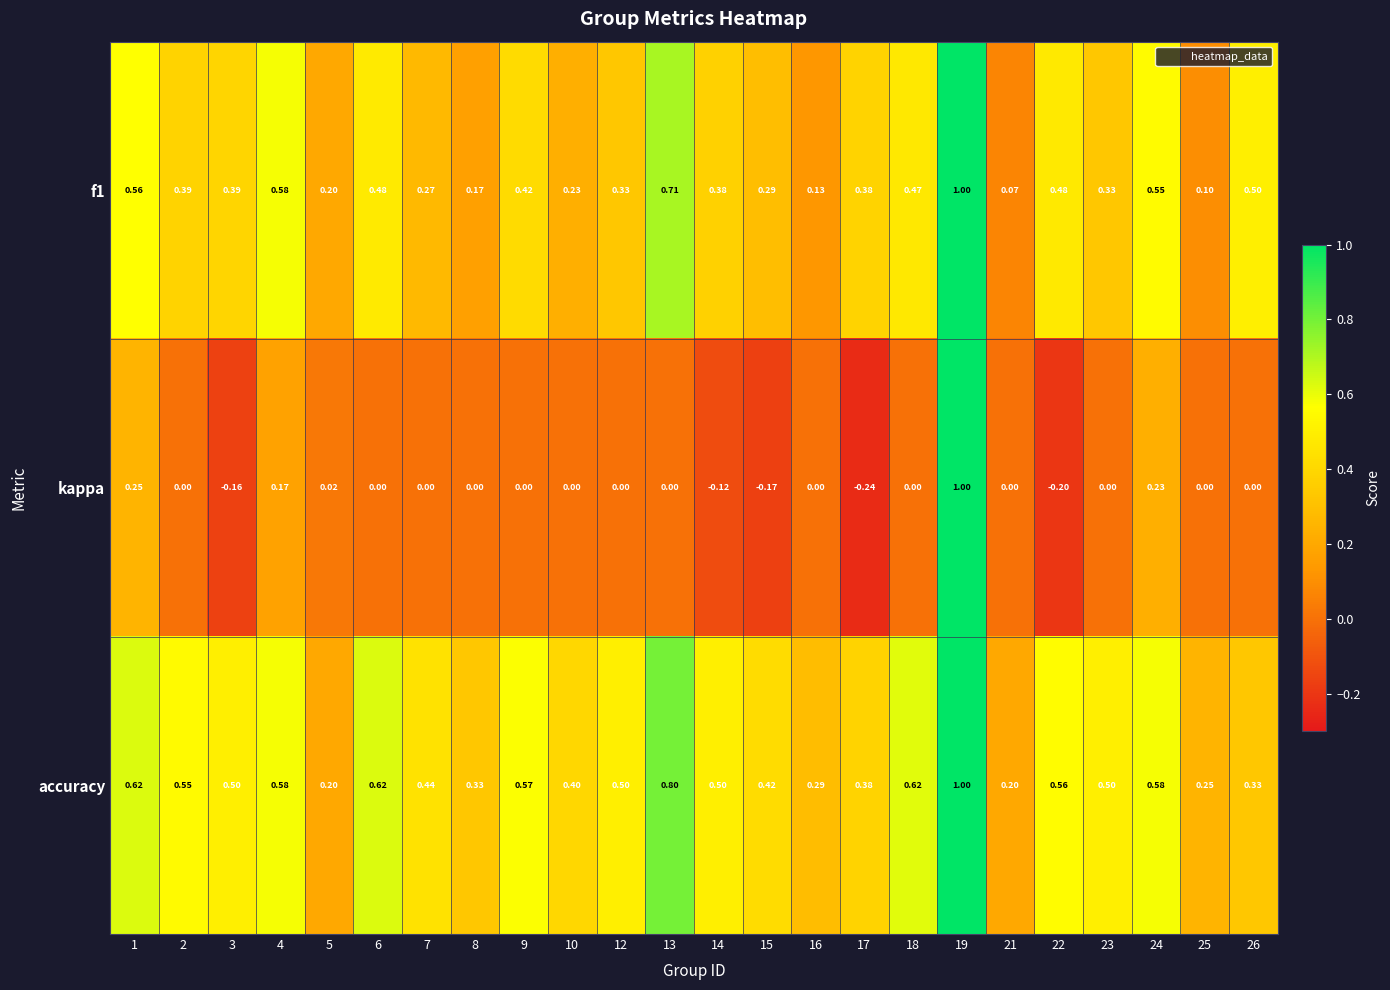

Is the value of f1 at 9 greater than the value of kappa at 23?

Yes